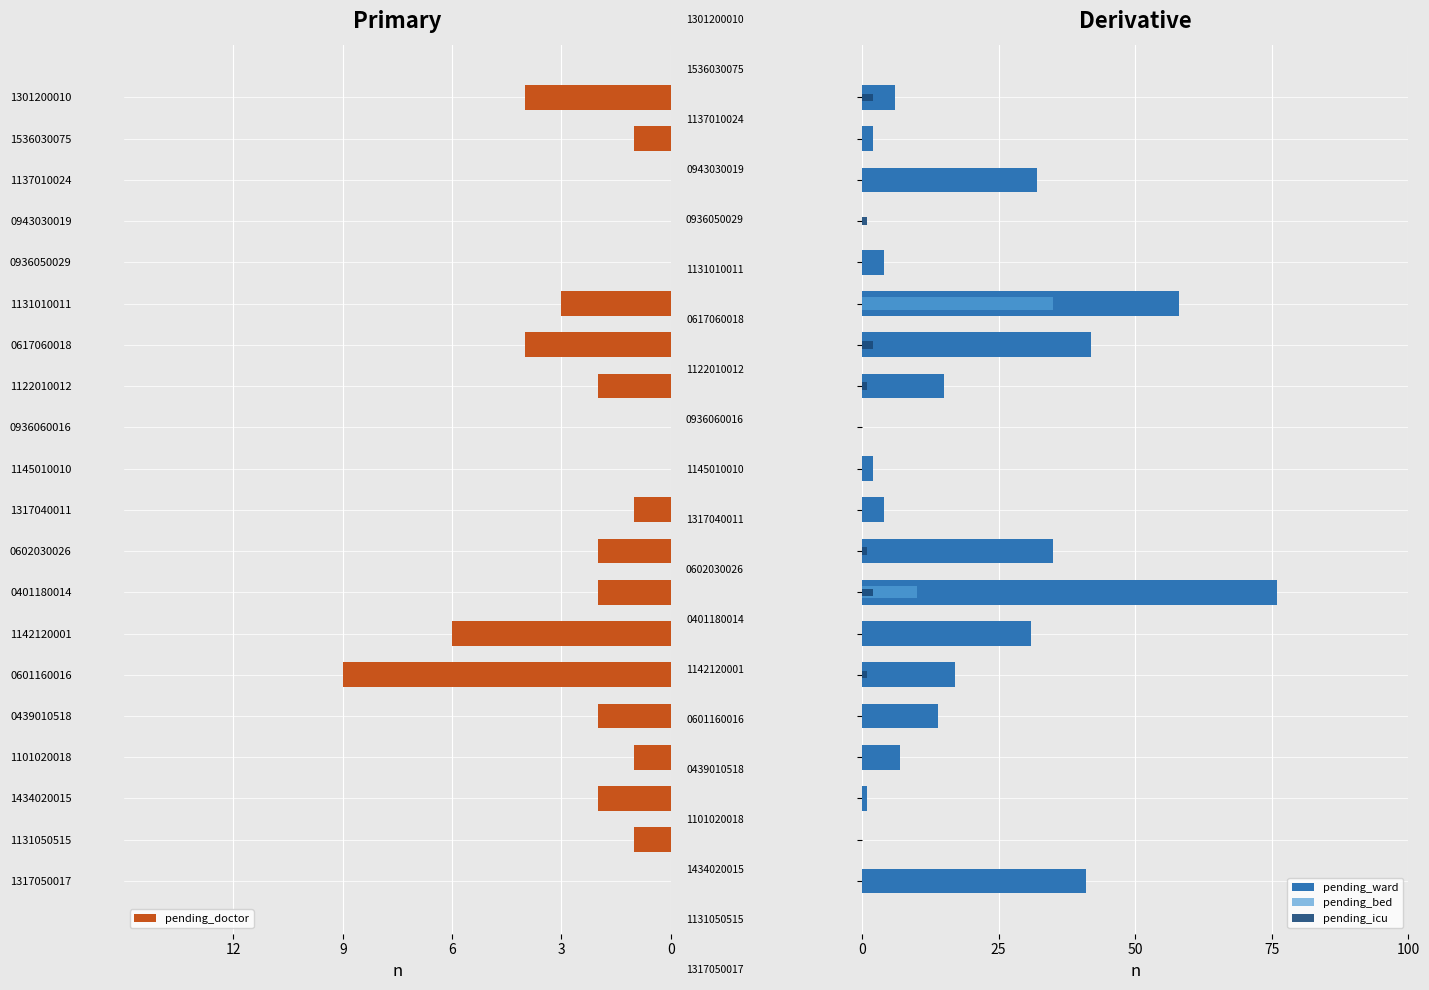

How many data points in pending_ward are less than 14?

10